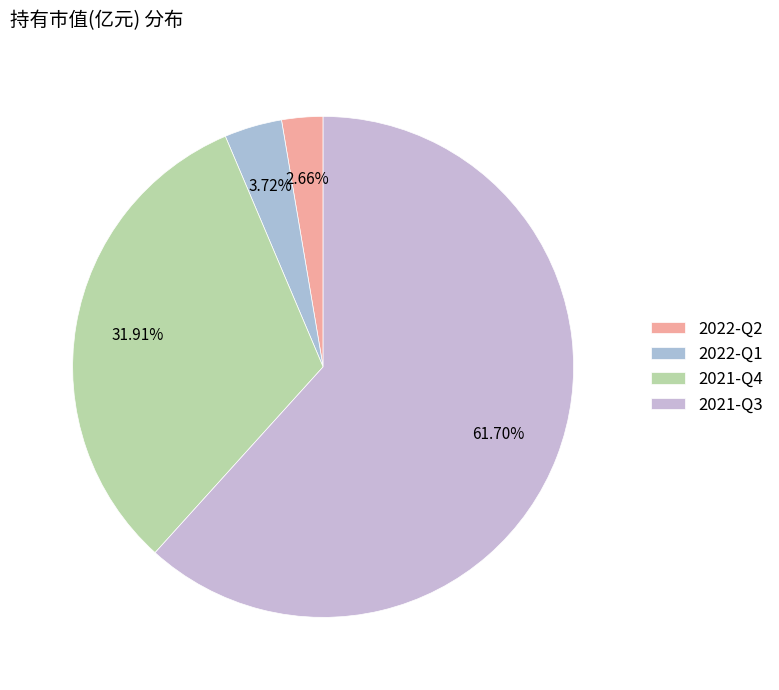

To the nearest percent, what percentage of the pie is 2022-Q2?

3%